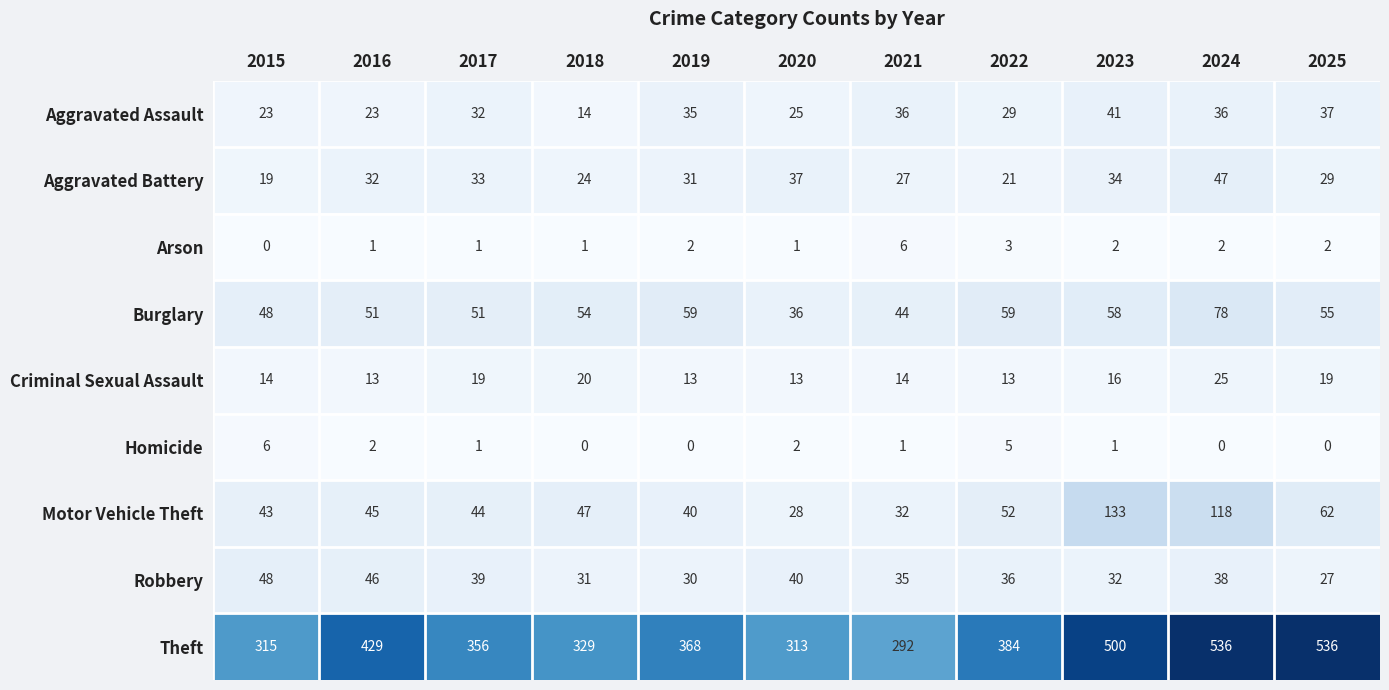

How many series are shown in this chart?

9